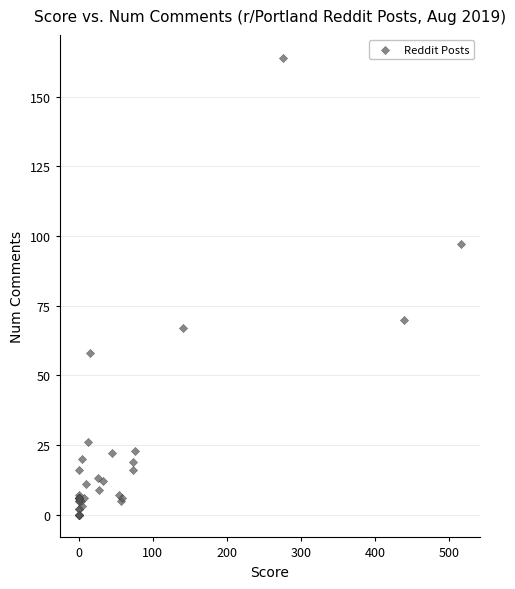

What Y value in the scatter plot is closest to 82?

70